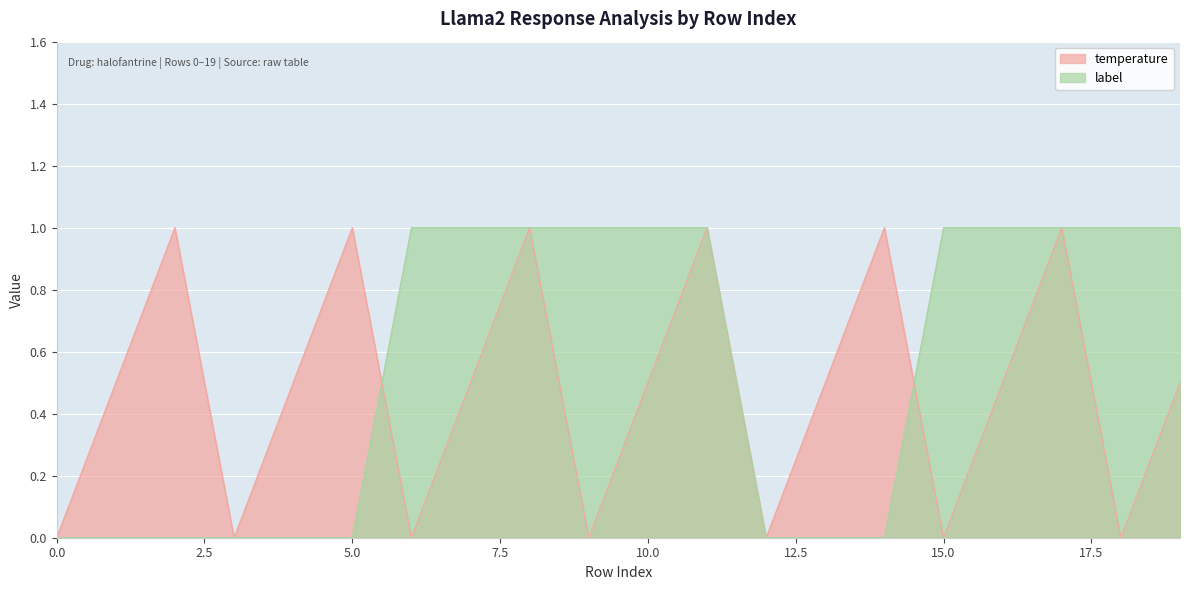

List the series in order of their overall mean, lowest first.

temperature, label